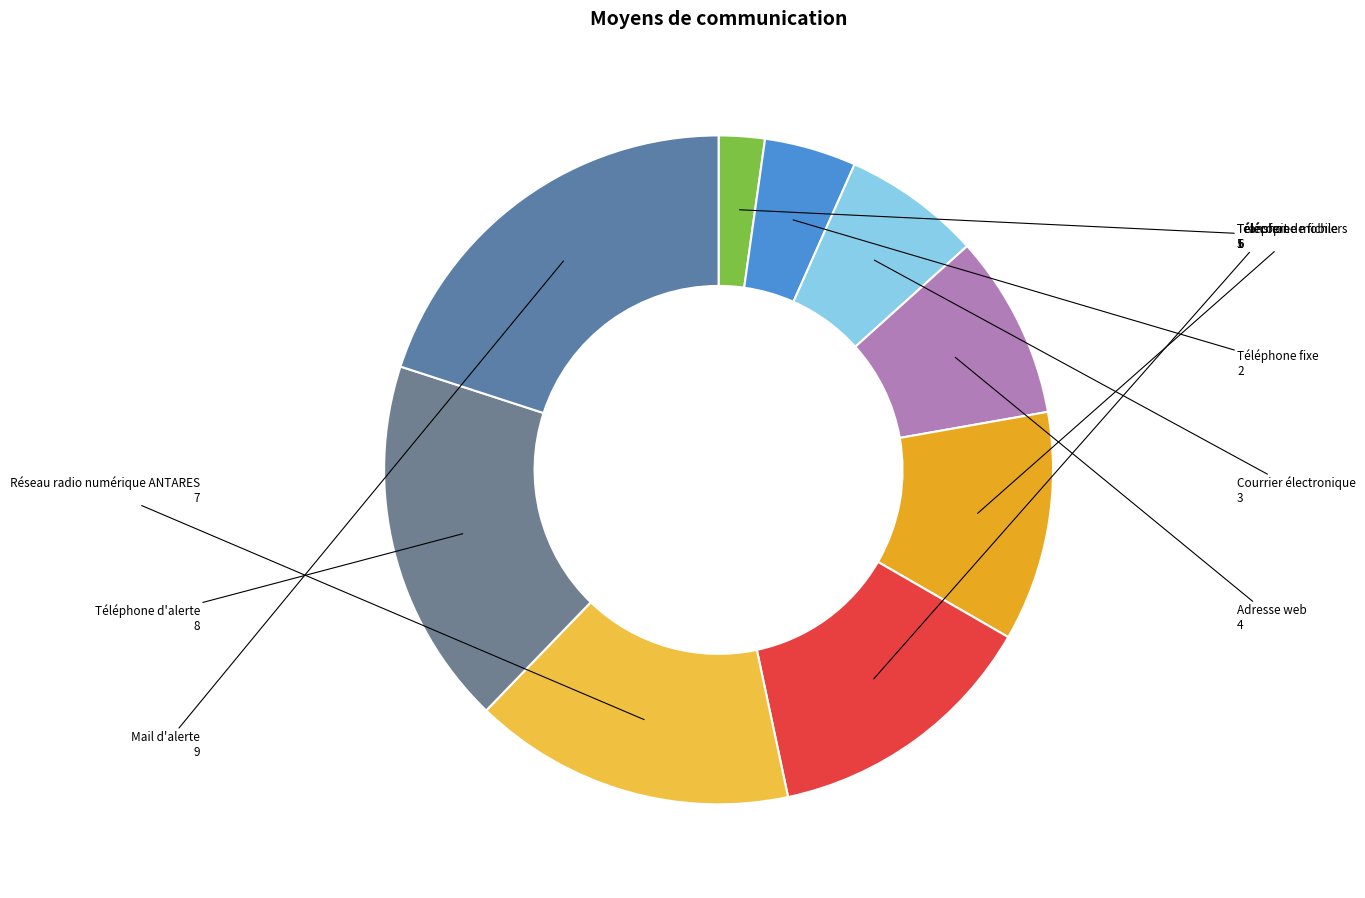

Do Réseau radio numérique ANTARES and Téléphone d'alerte together represent more than half of the pie?

No